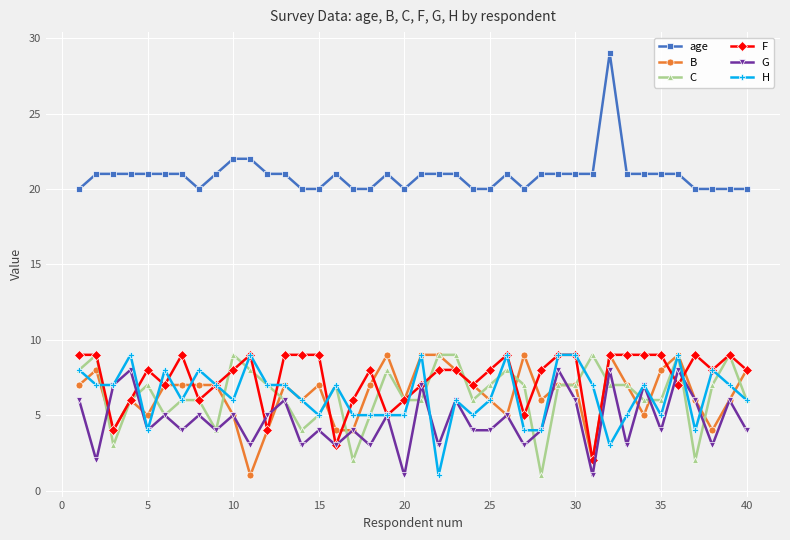

Reading left to right, extract all data points from this chart.

age: 20	21	21	21	21	21	21	20	21	22	22	21	21	20	20	21	20	20	21	20	21	21	21	20	20	21	20	21	21	21	21	29	21	21	21	21	20	20	20	20
B: 7	8	4	6	5	7	7	7	7	5	1	4	7	6	7	4	4	7	9	6	9	9	8	7	6	5	9	6	7	7	2	9	7	5	8	9	6	4	6	8
C: 8	9	3	6	7	5	6	6	4	9	8	7	6	4	5	7	2	5	8	6	6	9	9	6	7	8	7	1	7	7	9	7	7	6	6	9	2	7	9	6
F: 9	9	4	6	8	7	9	6	7	8	9	4	9	9	9	3	6	8	5	6	7	8	8	7	8	9	5	8	9	9	2	9	9	9	9	7	9	8	9	8
G: 6	2	7	8	4	5	4	5	4	5	3	5	6	3	4	3	4	3	5	1	7	3	6	4	4	5	3	4	8	6	1	8	3	7	4	8	6	3	6	4
H: 8	7	7	9	4	8	6	8	7	6	9	7	7	6	5	7	5	5	5	5	9	1	6	5	6	9	4	4	9	9	7	3	5	7	5	9	4	8	7	6